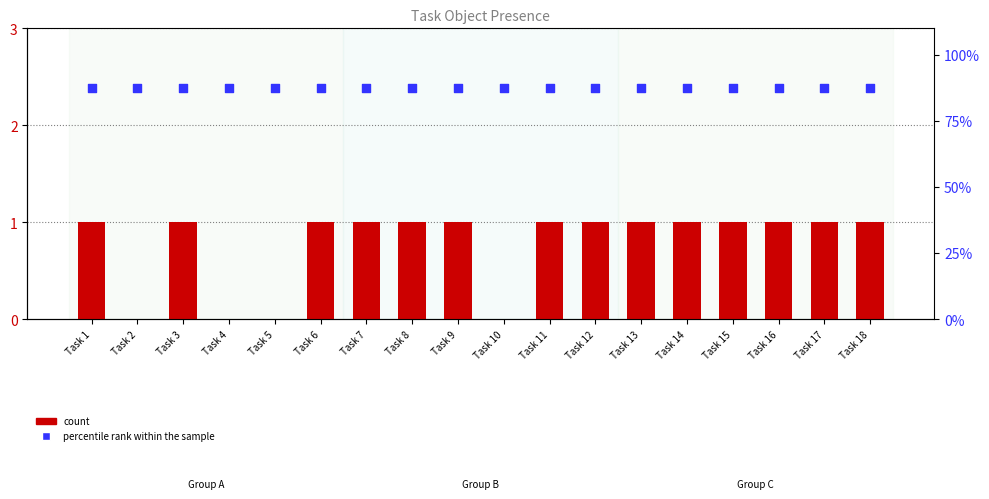

Which series has the widest spread of Y values?

count